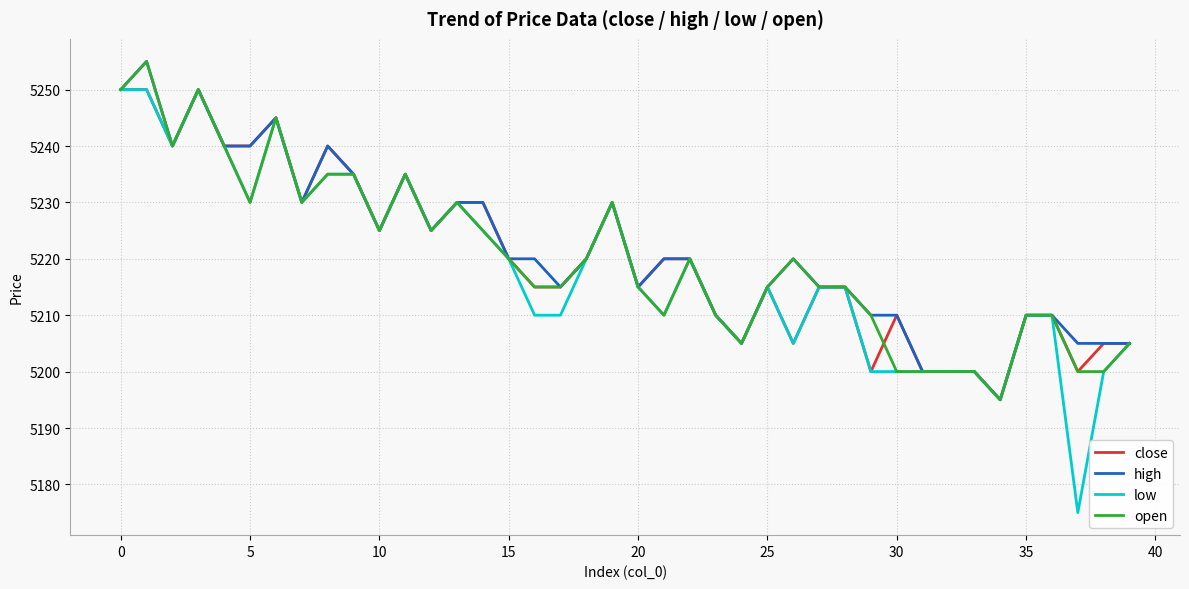

What is the minimum value shown in the chart?

5175